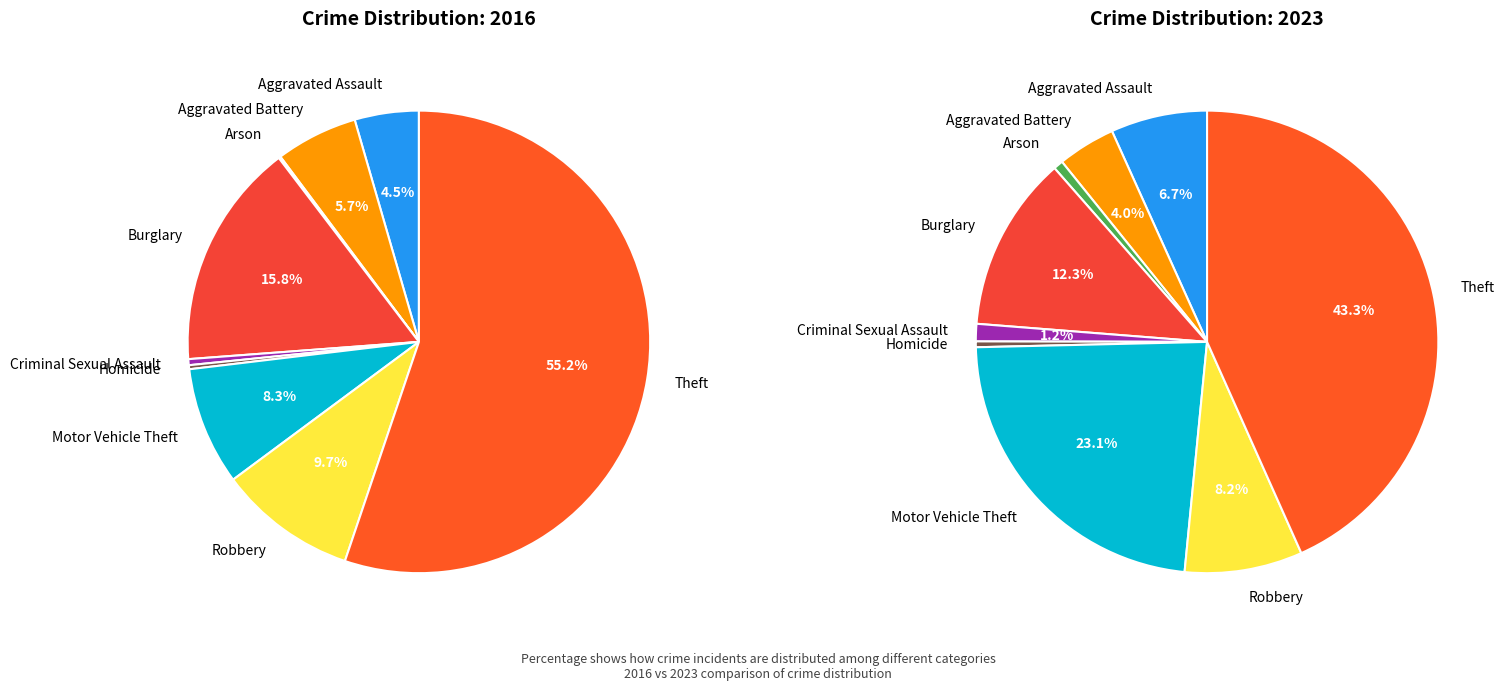

What percentage is NOT represented by Burglary?

84.2%